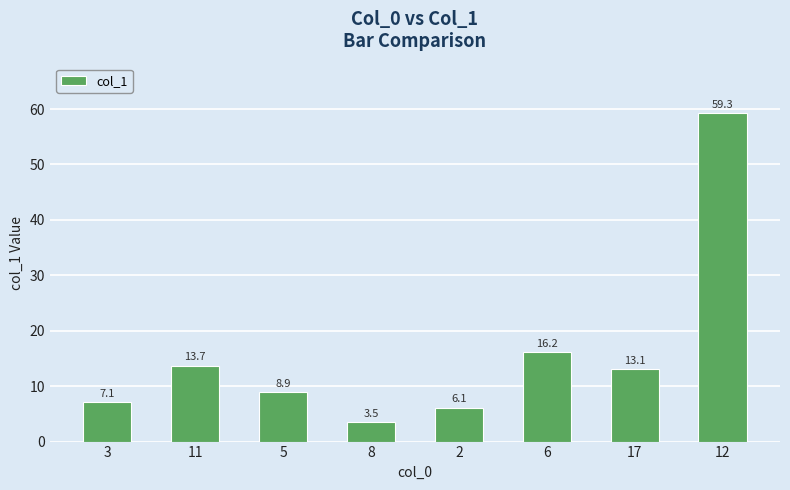

Rank the categories by value from highest to lowest.

12, 6, 11, 17, 5, 3, 2, 8